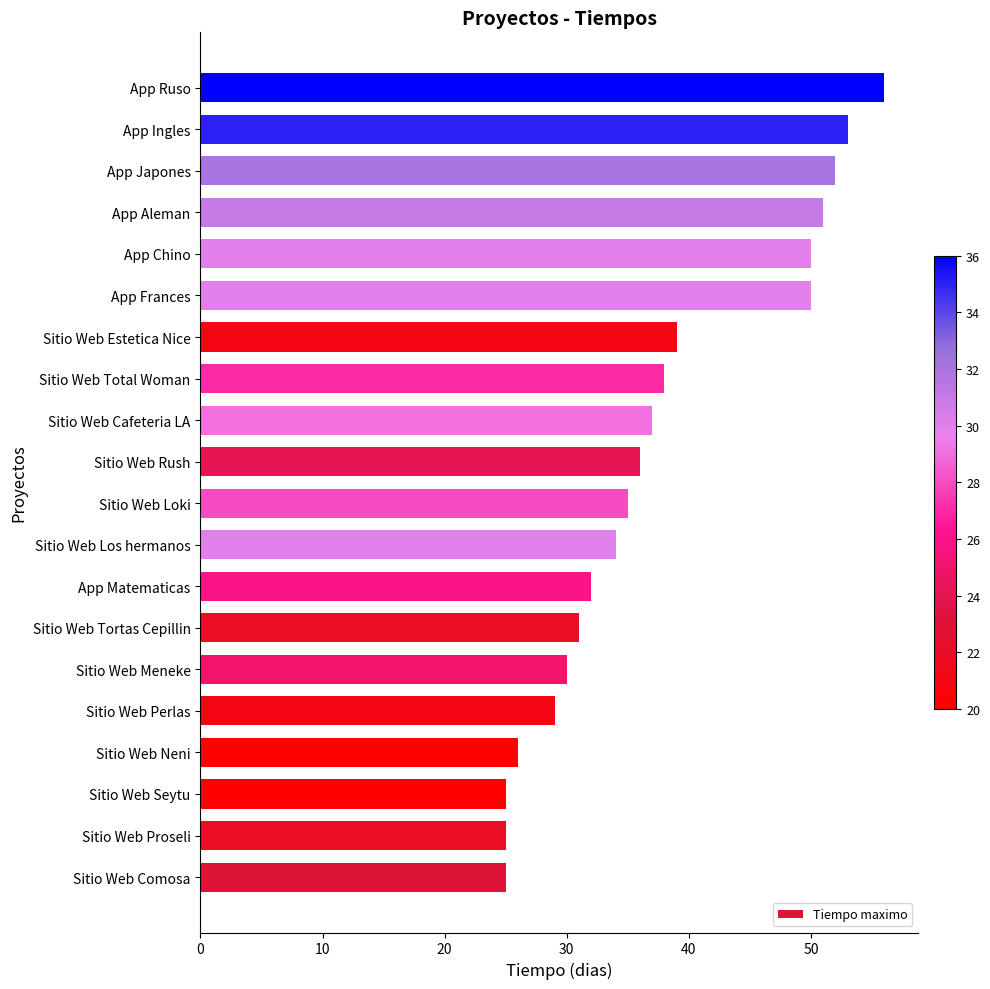

What is the difference between the maximum and minimum values?

31